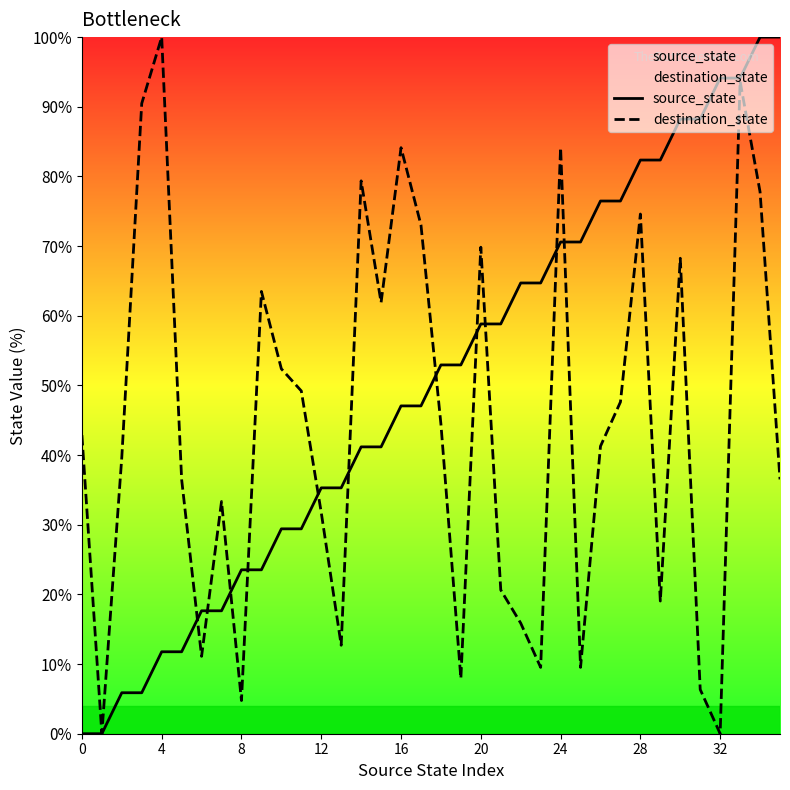

Where is destination_state nearest to the value 50?

11